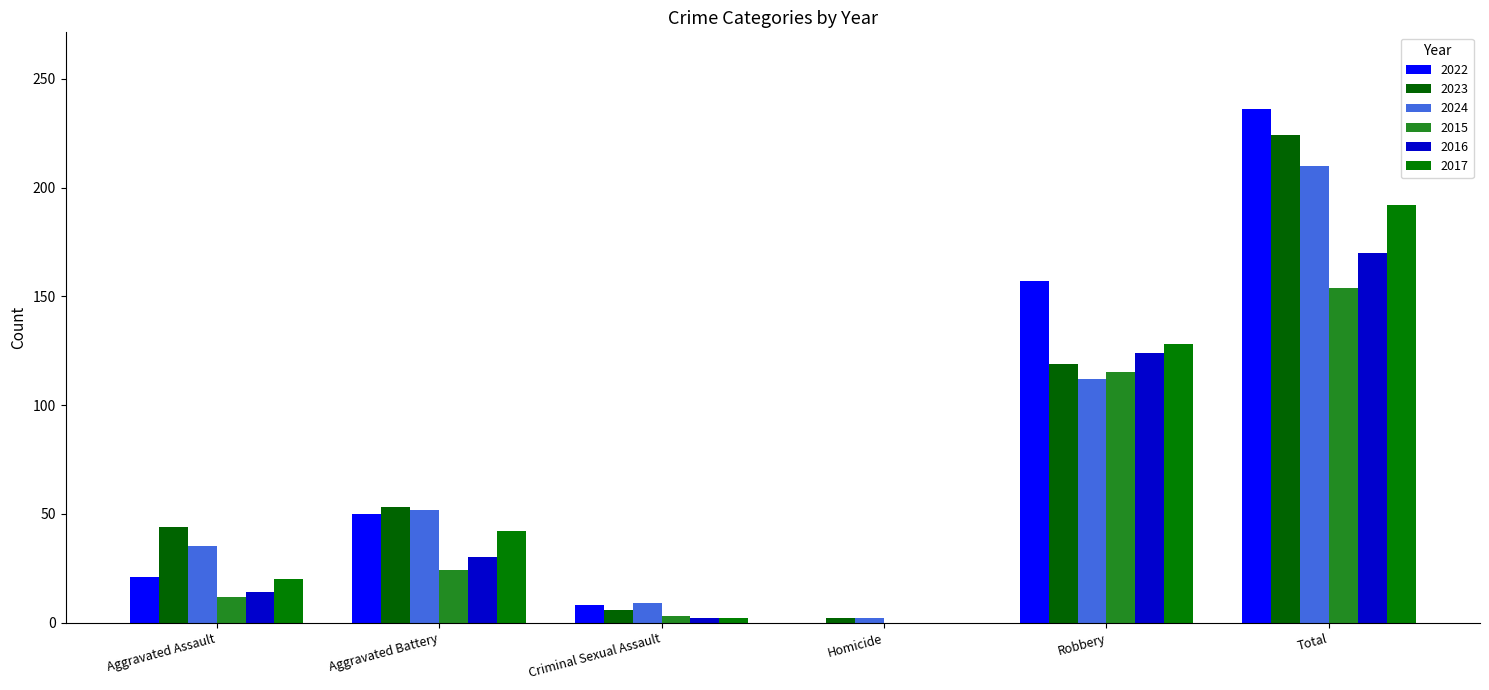

Which series has the widest spread of values?

2022